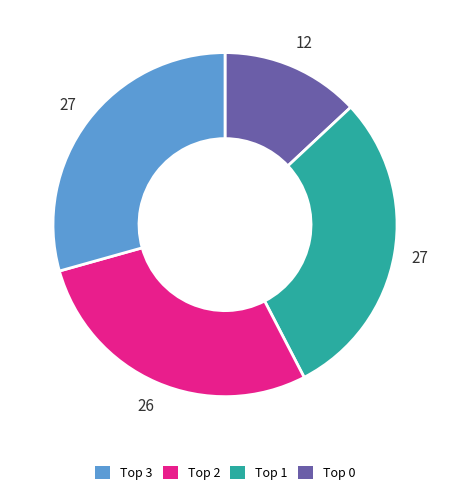

How many segments does this pie chart have?

4